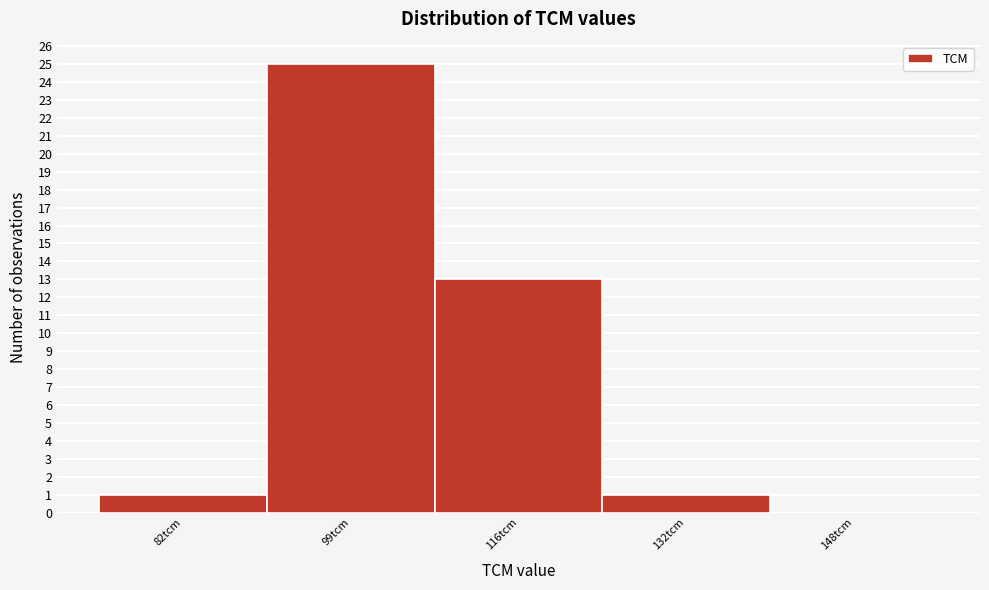

Reading right to left, list all the values displayed in this chart.

148tcm=0	132tcm=1	116tcm=13	99tcm=25	82tcm=1